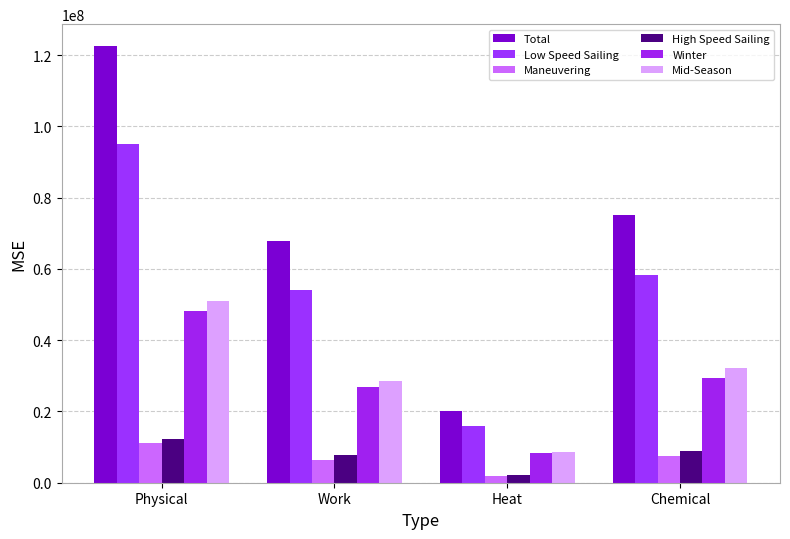

What is the difference between the second highest and minimum values in the Low Speed Sailing series?

42440355